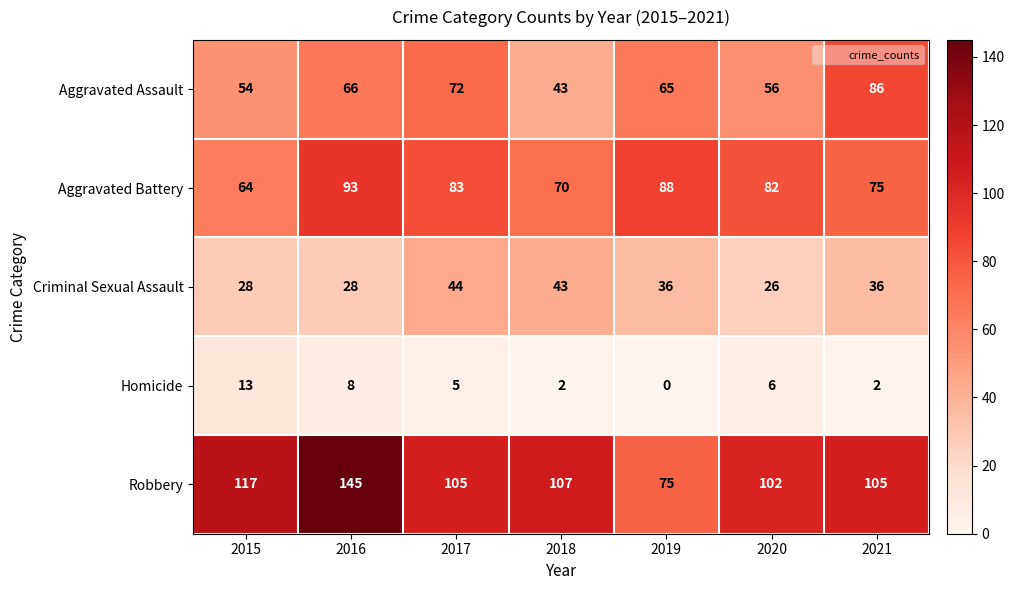

Count the number of data series in this chart.

5